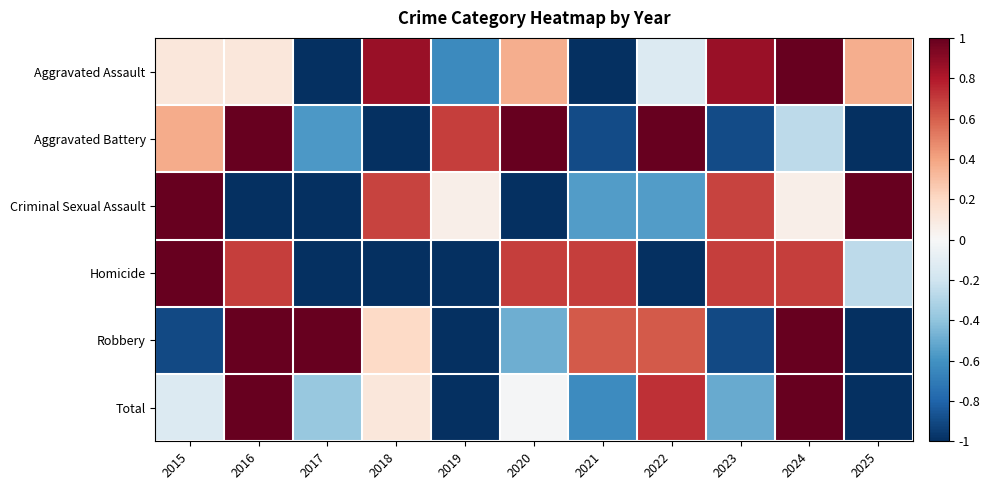

What is the difference between the highest and lowest values at 2017?

3.2